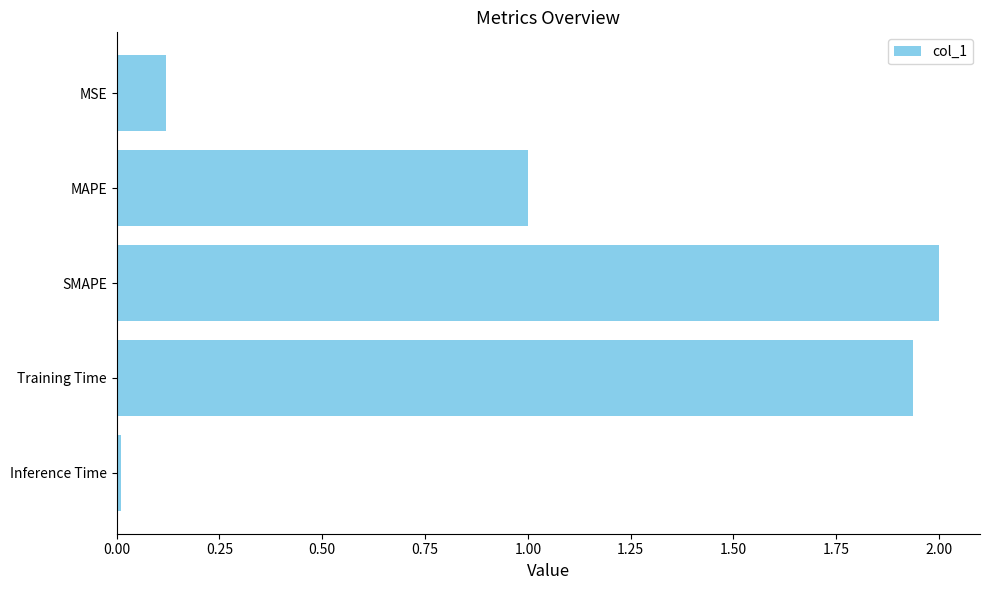

Where is the data nearest to the value 1?

MAPE